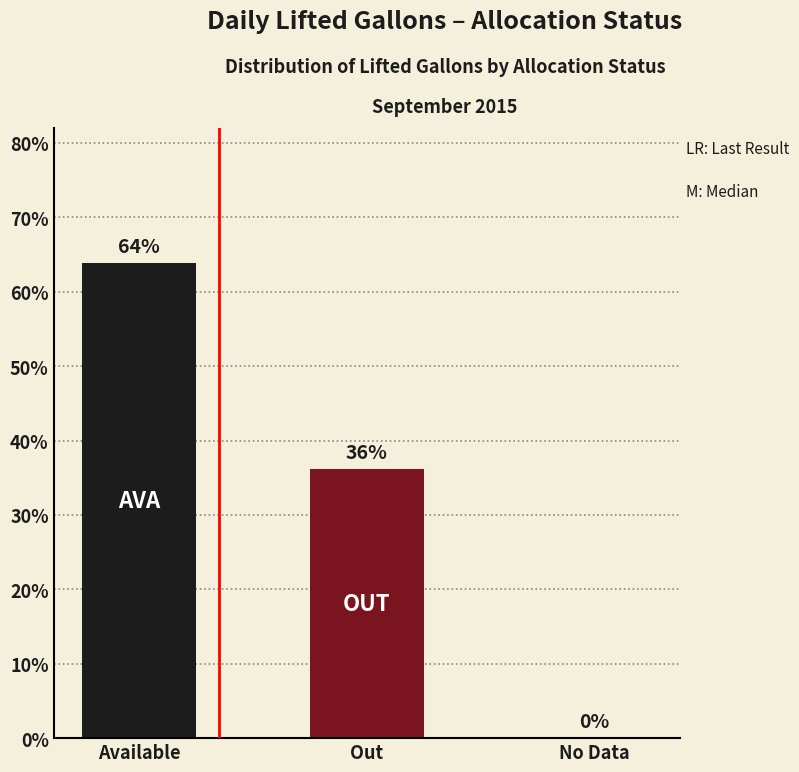

Which label corresponds to the largest value in the chart?

Available